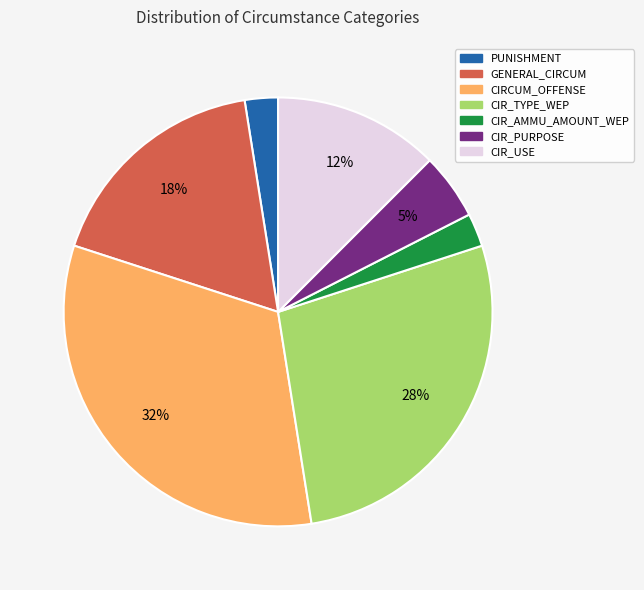

To the nearest percent, what portion does CIR_AMMU_AMOUNT_WEP represent?

3%